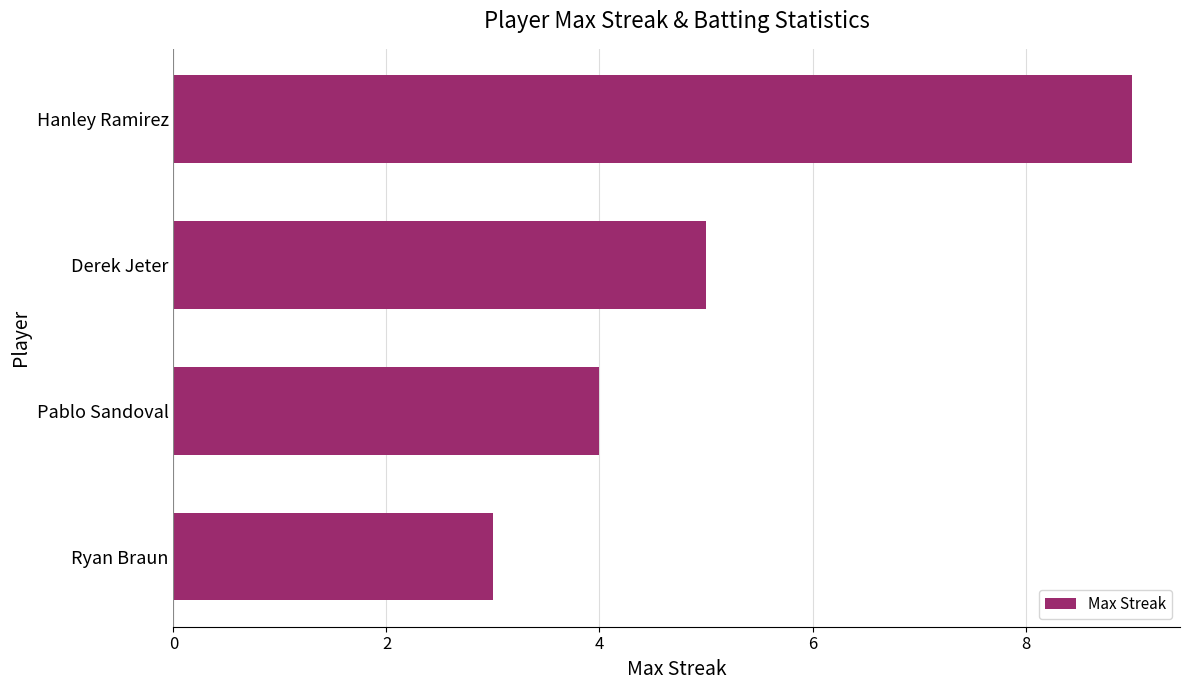

Which has a higher value, Ryan Braun or Derek Jeter?

Derek Jeter